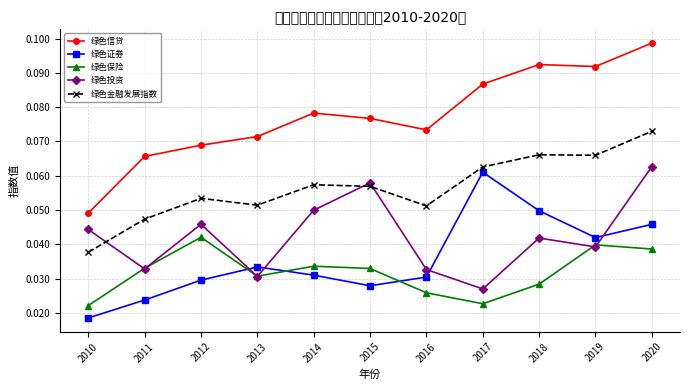

True or false: 绿色保险 has more than 1 interior local peaks.

True